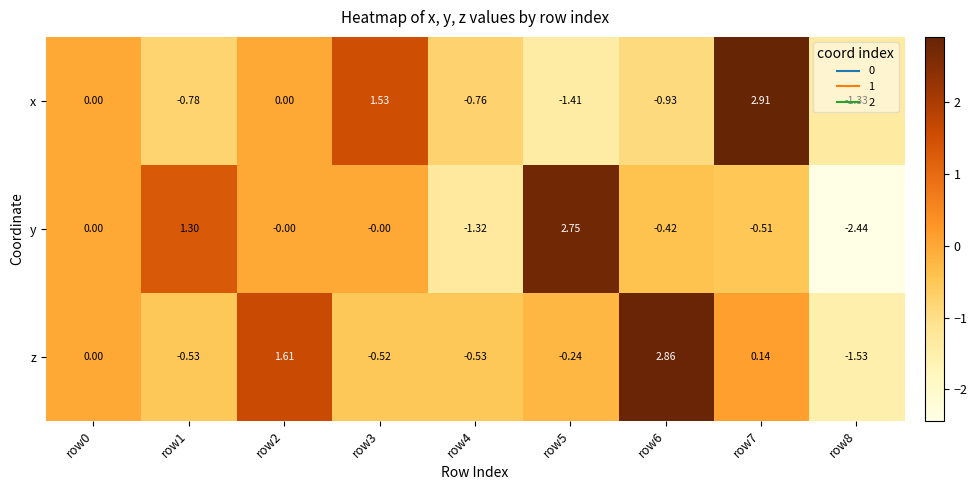

Rank the series at row8 from highest to lowest value.

x, z, y